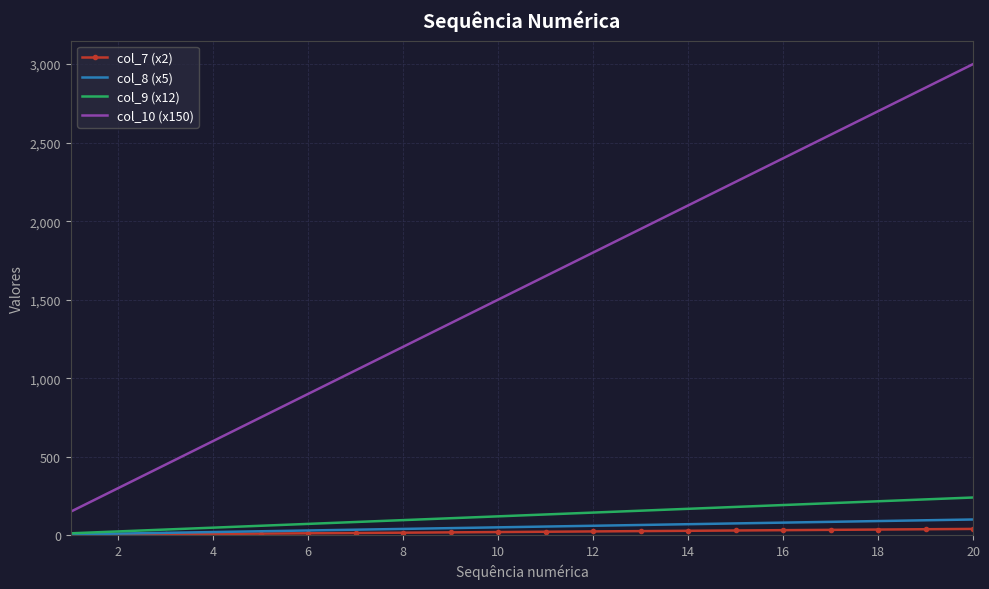

What is the lowest value of the col_9 (x12) series?

12